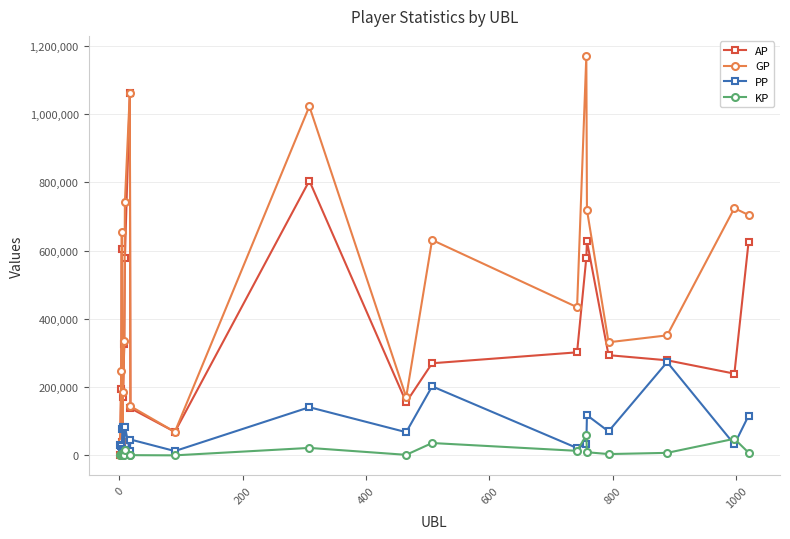

Rank the series by their maximum value, from highest to lowest.

GP, AP, PP, KP